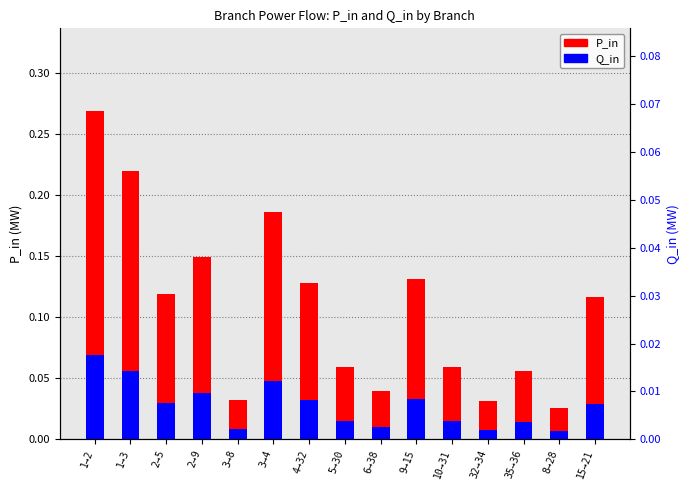

What is the difference between the highest and lowest values at 3→4?

0.1